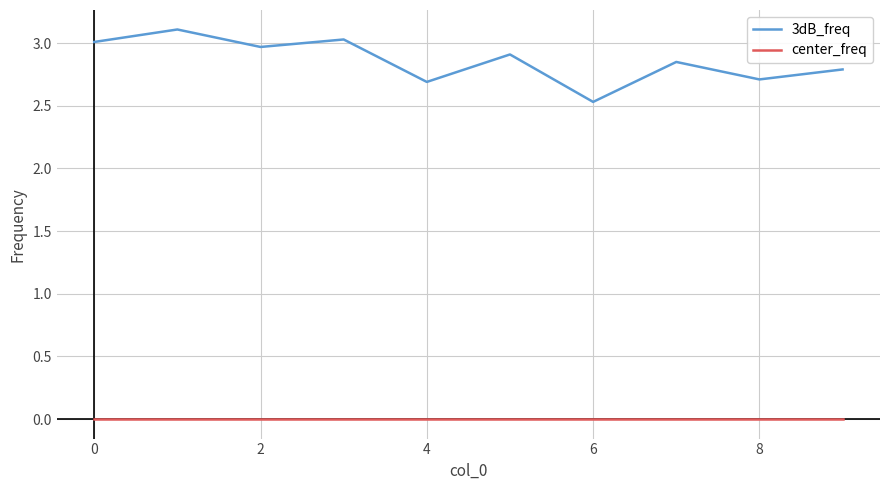

True or false: 3dB_freq and center_freq intersect in this chart.

False